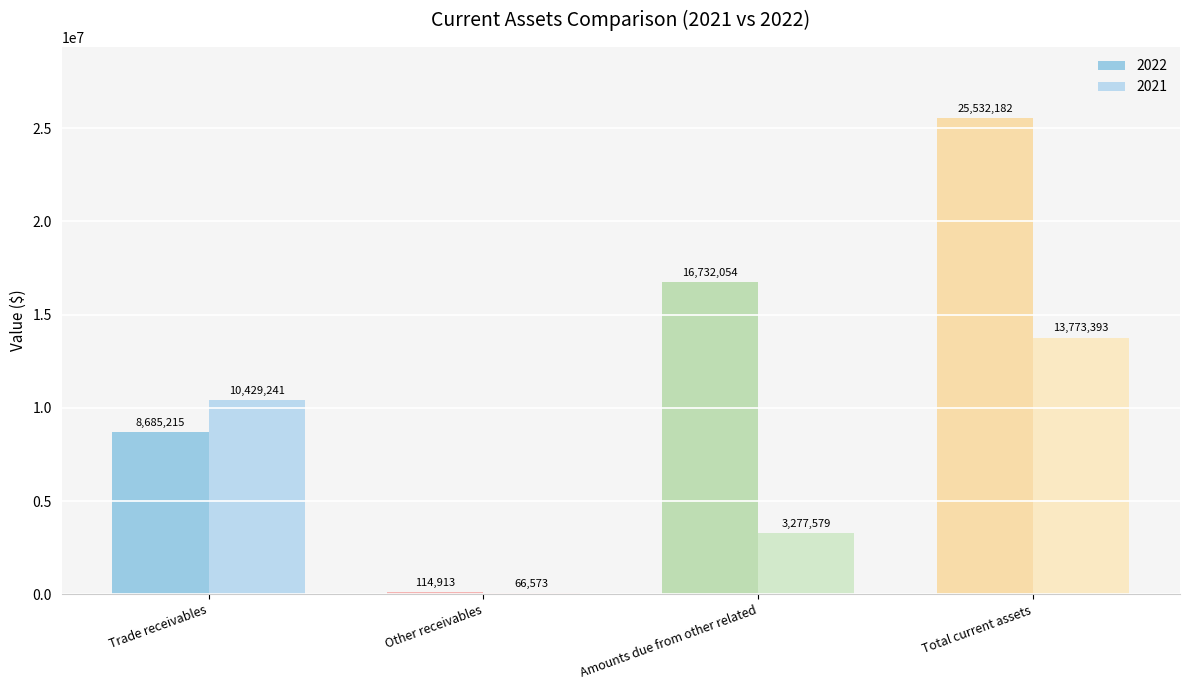

What is the approximate value of 2021 at Other receivables, to the nearest 50?

66550